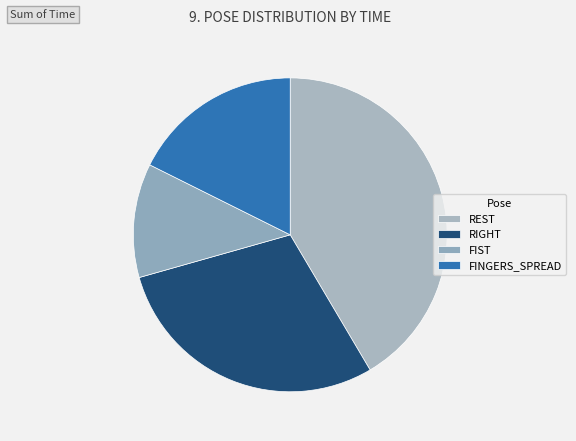

What is the smallest slice in the pie chart?

FIST